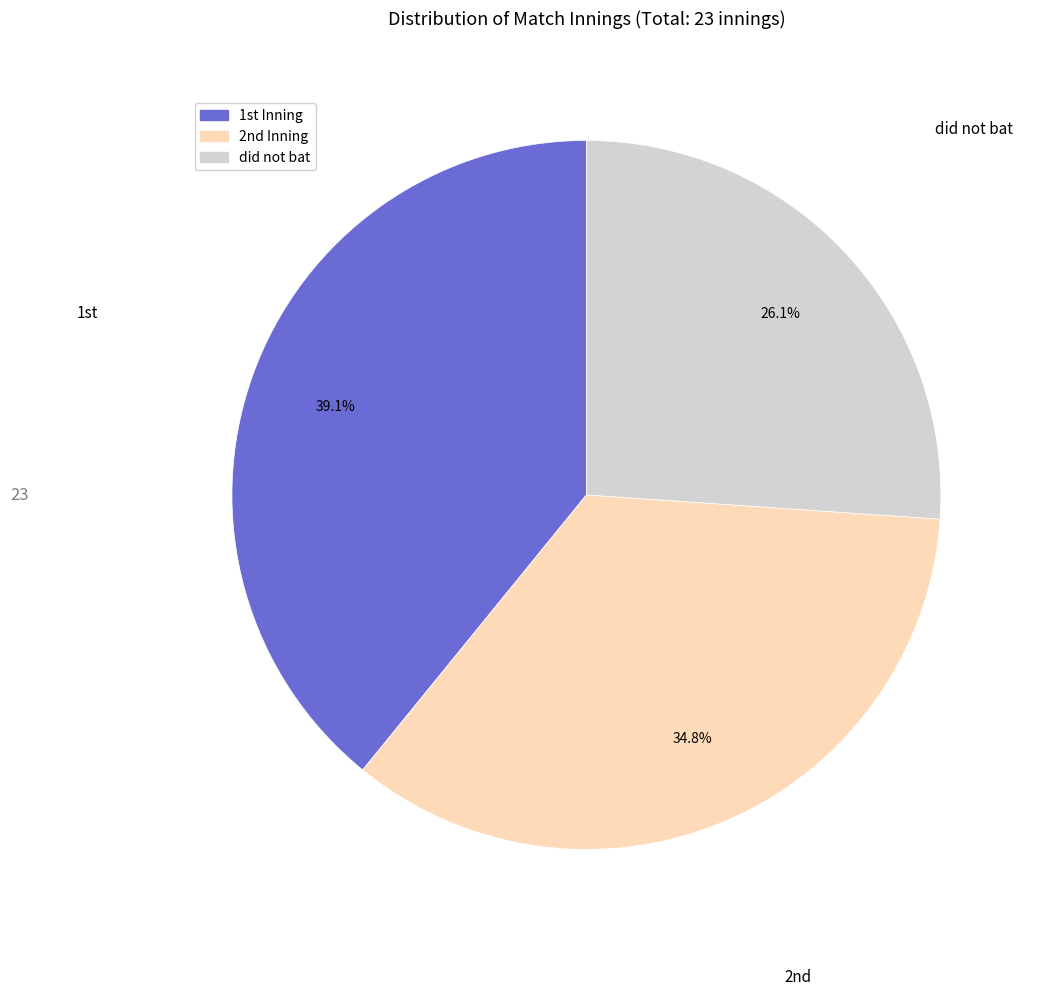

Is there any slice that represents more than half of the pie?

No